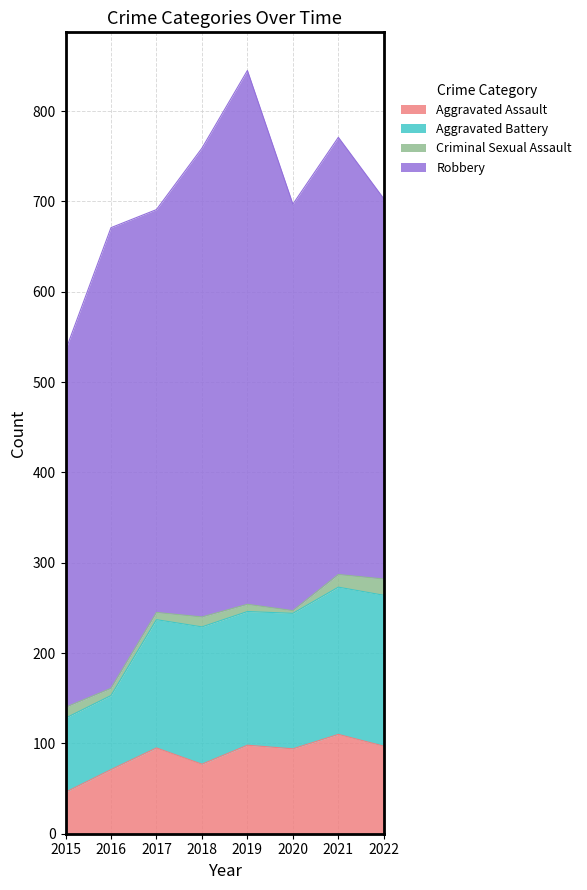

The Aggravated Assault series shows 95 at 2017. True or false?

True